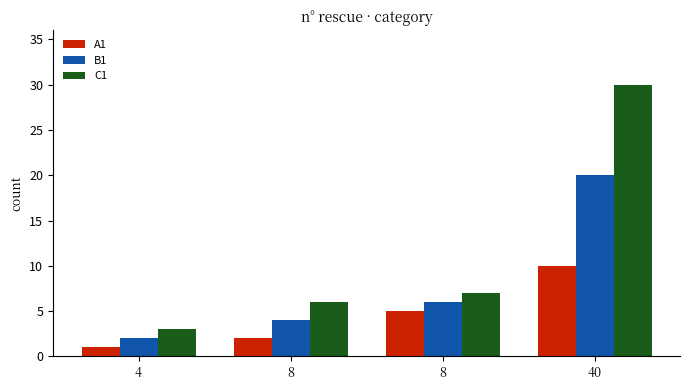

At which label does B1 first exceed 6?

40